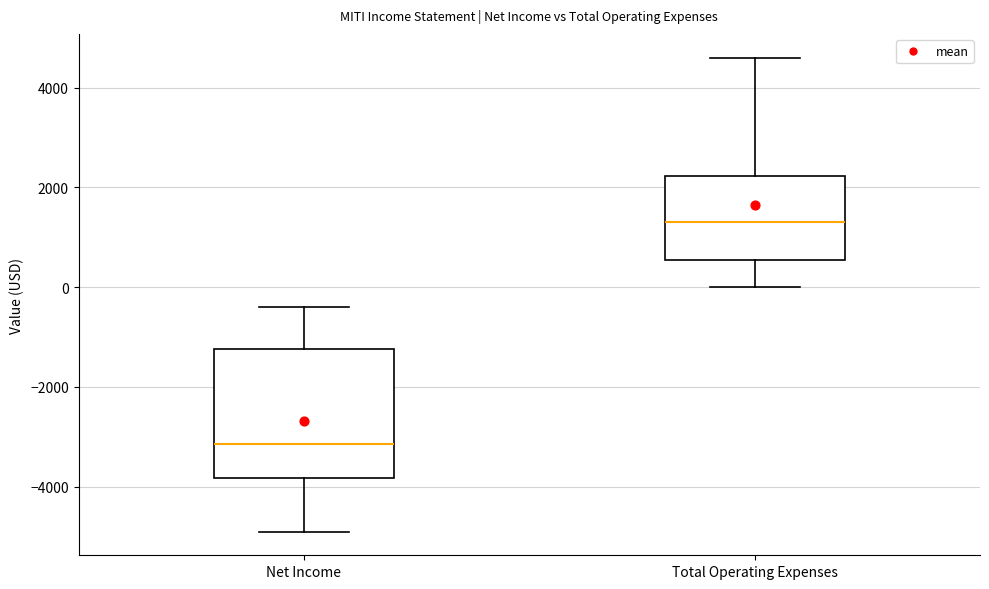

Reading left to right, transcribe this box plot: for each box, give where its median line is, the range the box spans, and where its two whiskers end, as read against the y-axis. The values are not printed on the chart, so give them approximately, as read against the axis.

Net Income: median -3200, box -3800 to -1200, whiskers -4800 to -400
Total Operating Expenses: median 1400, box 600 to 2200, whiskers 0 to 4600